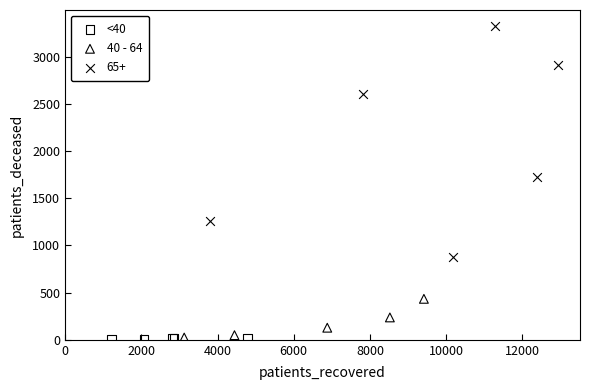

What are all the series names shown in the legend?

<40, 40 - 64, 65+